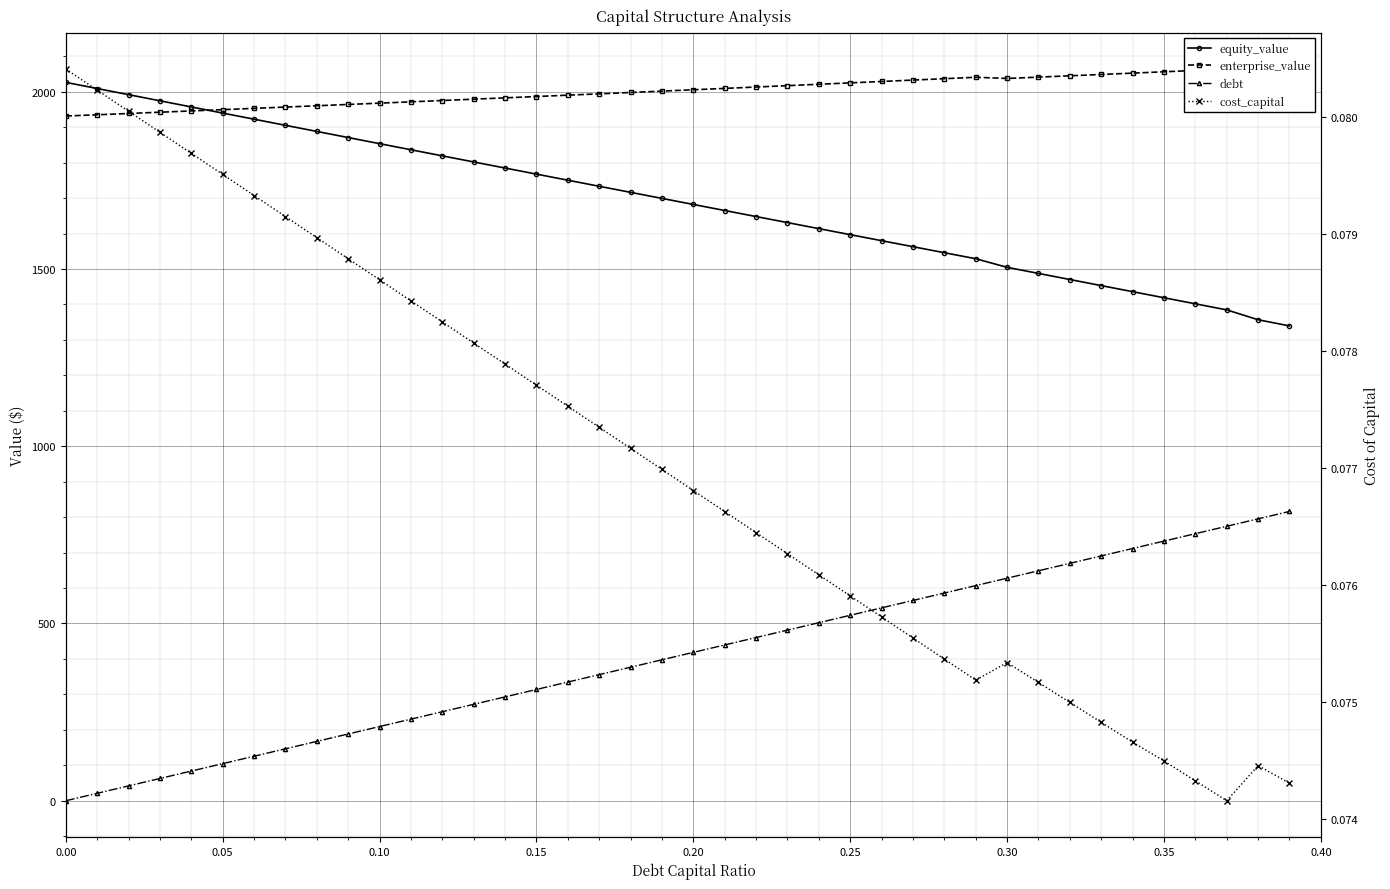

True or false: enterprise_value and cost_capital intersect in this chart.

False